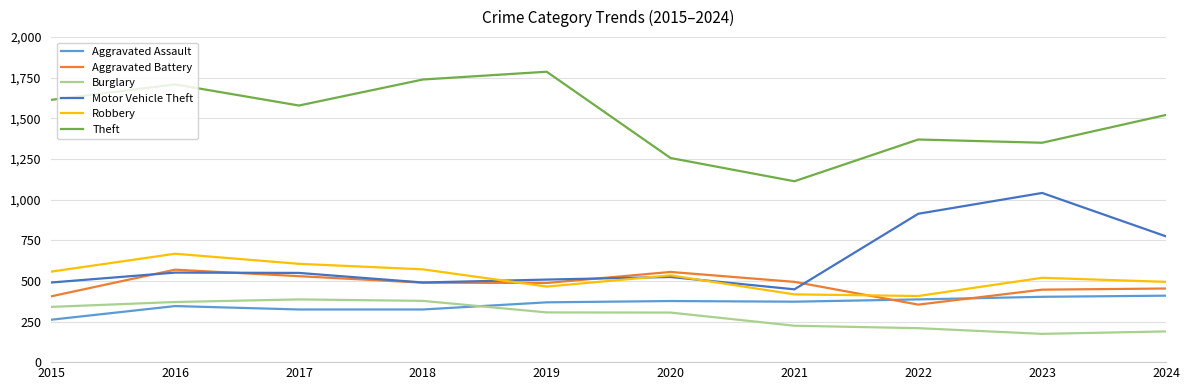

Read the Aggravated Assault value at 2018.

324